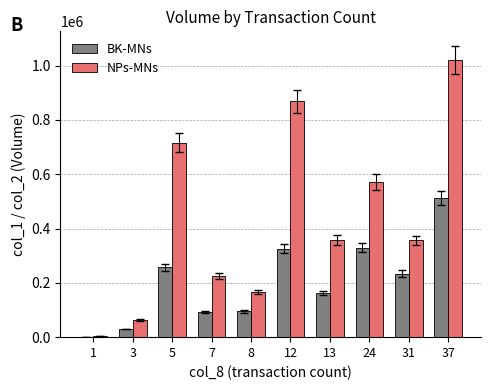

Which series has the largest range (max minus min)?

NPs-MNs